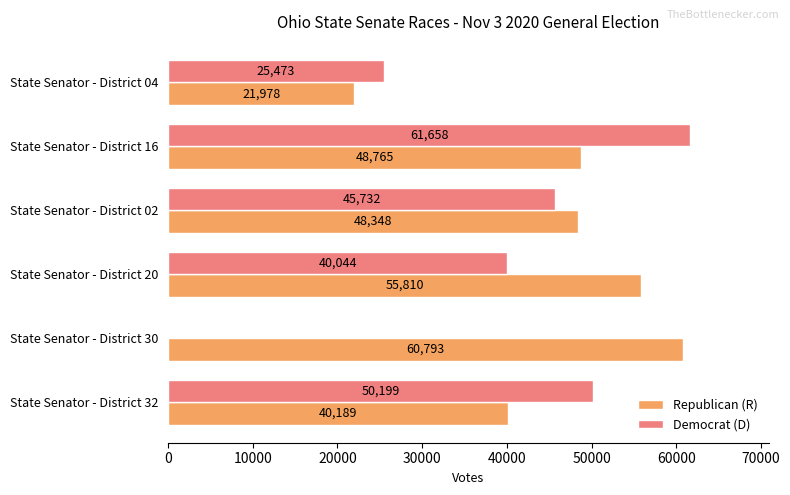

At which label is Republican (R) closest to 41385?

State Senator - District 32